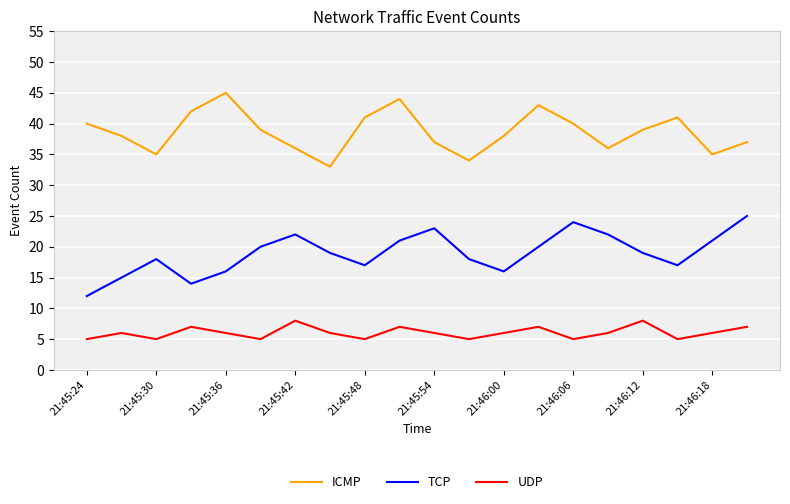

What are all the series names shown in the legend?

ICMP, TCP, UDP